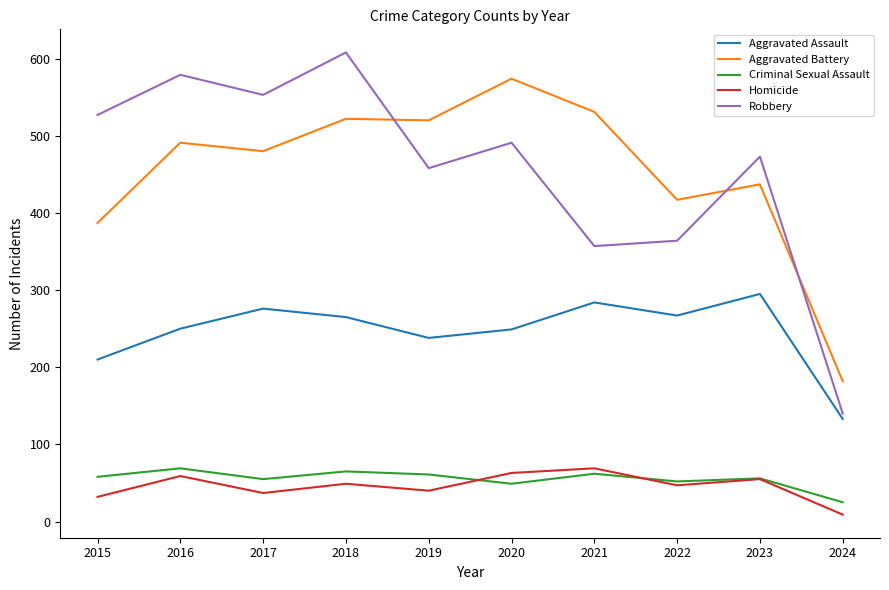

Which series has the largest range (max minus min)?

Robbery